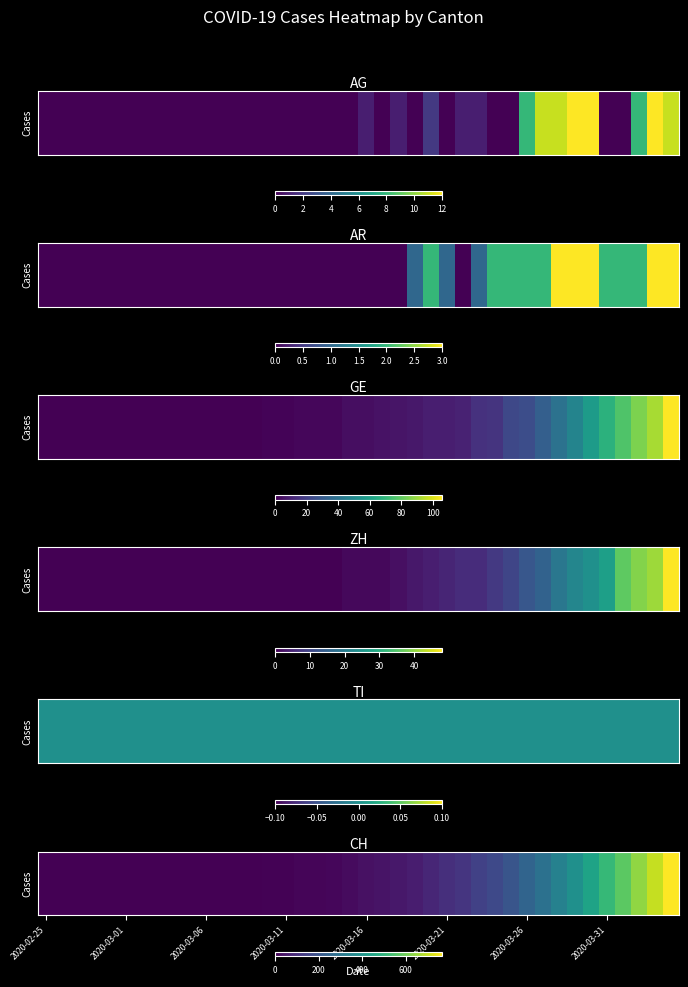

What is the approximate value at 27, to the nearest 10?

150